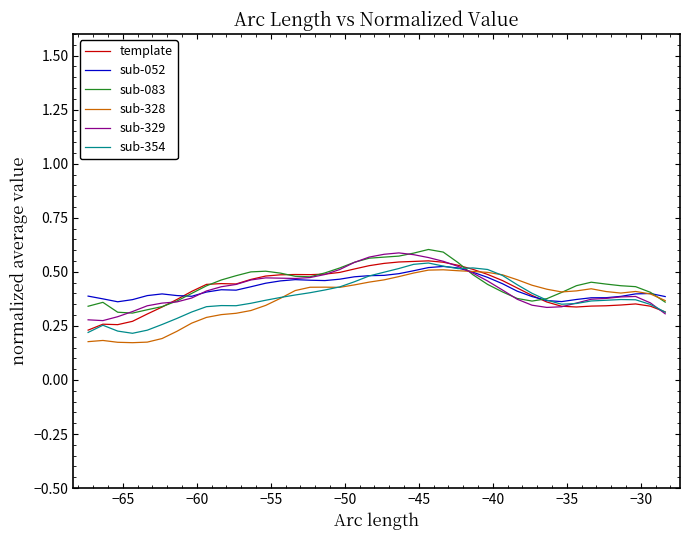

What is the difference between the maximum and minimum values in the sub-083 series?

0.3